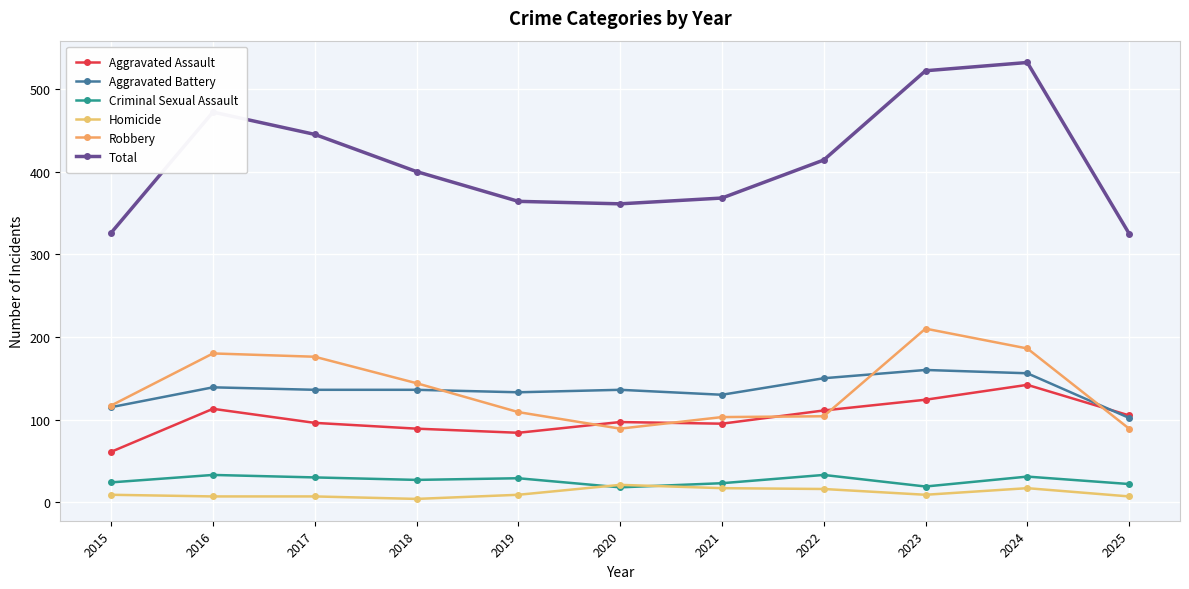

True or false: Homicide and Aggravated Battery intersect in this chart.

False